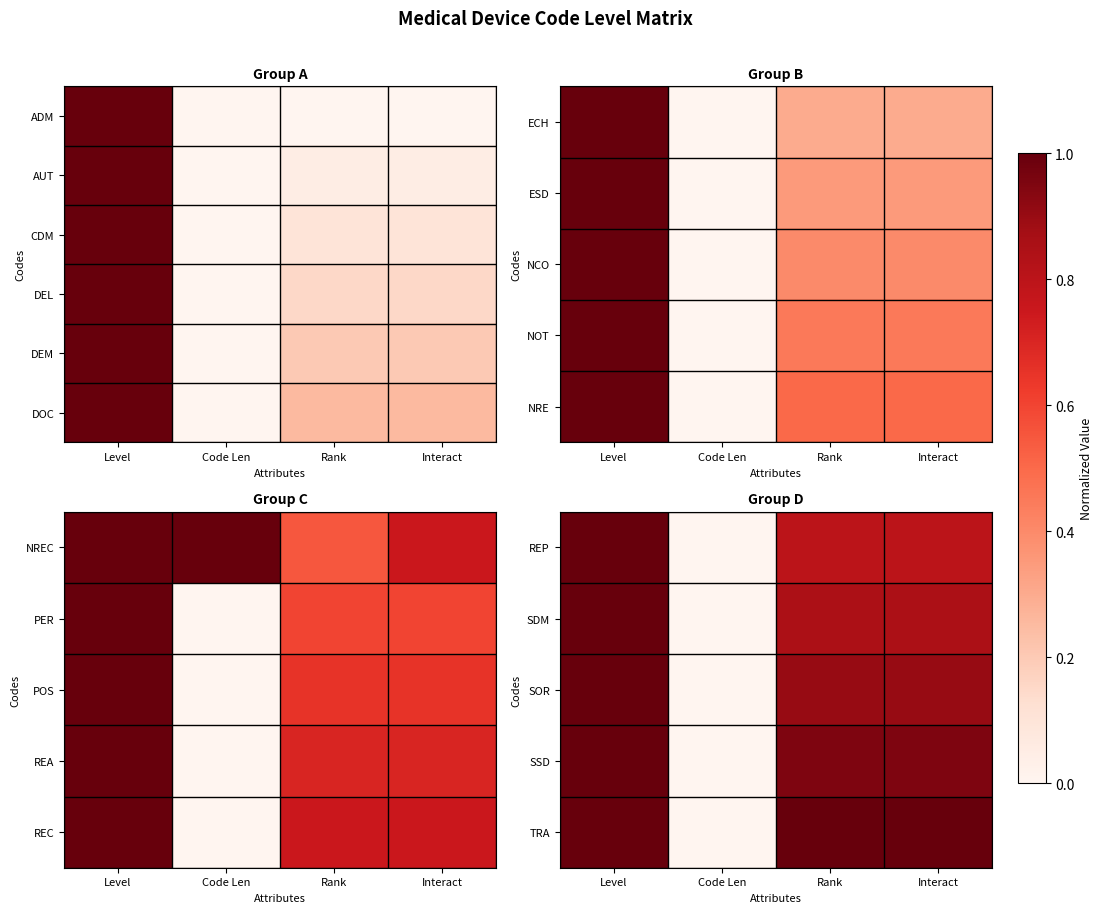

What is the approximate value of REP at Level?

1.0